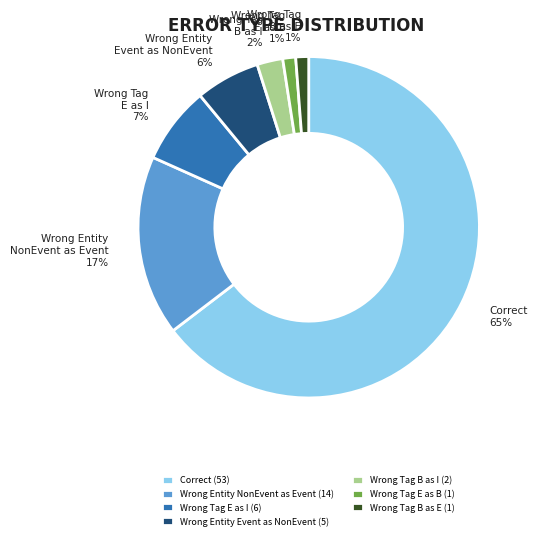

To the nearest percent, what is the average slice percentage?

14%